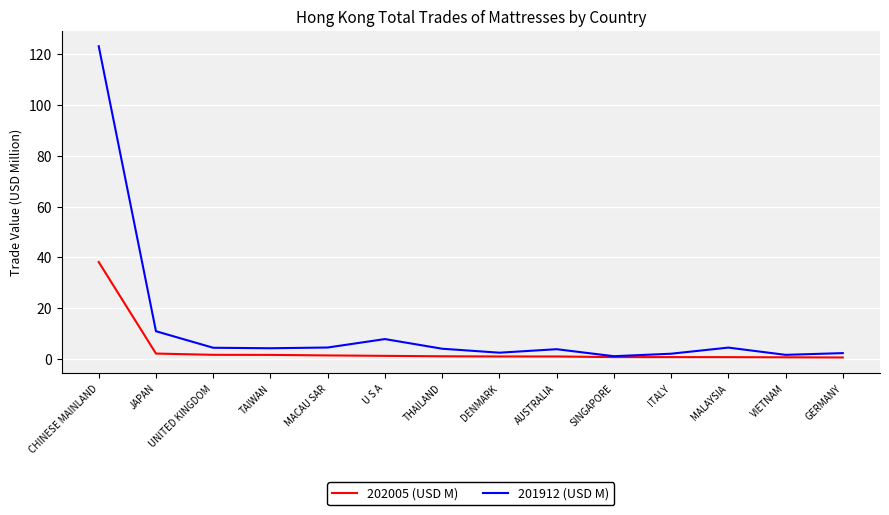

True or false: 201912 (USD M) has a value of 123.2 at CHINESE MAINLAND.

True